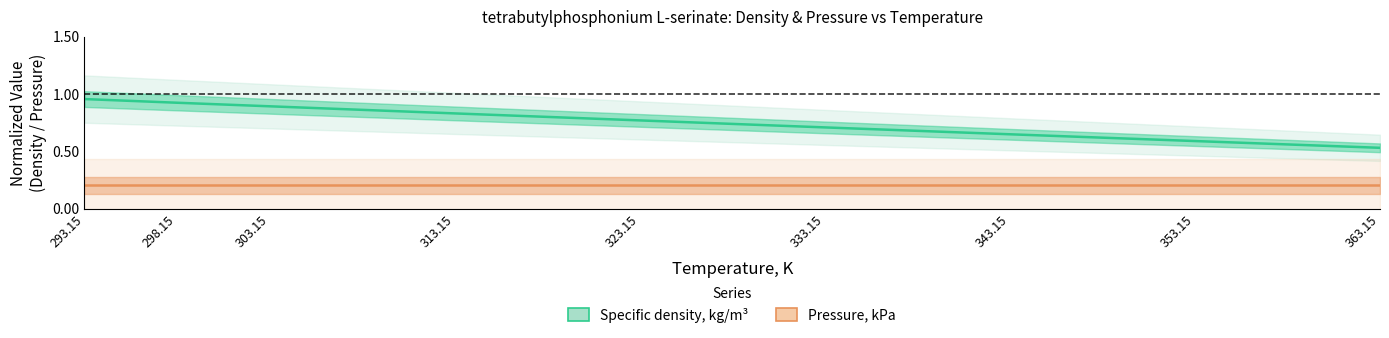

True or false: Pressure, kPa has more than 2 interior local peaks.

False